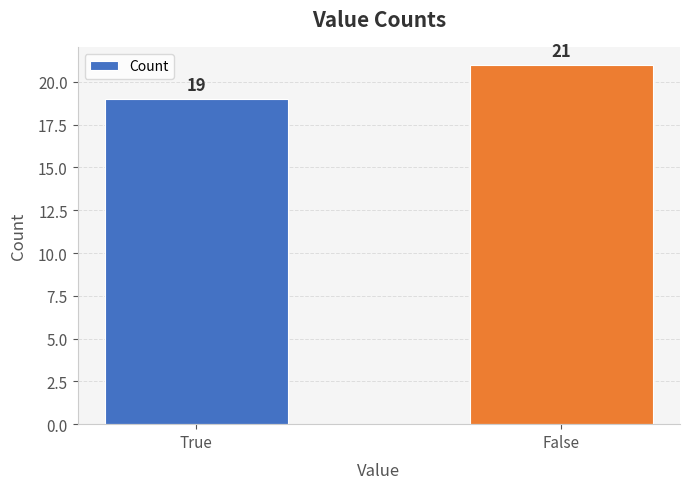

What is the greatest value displayed?

21